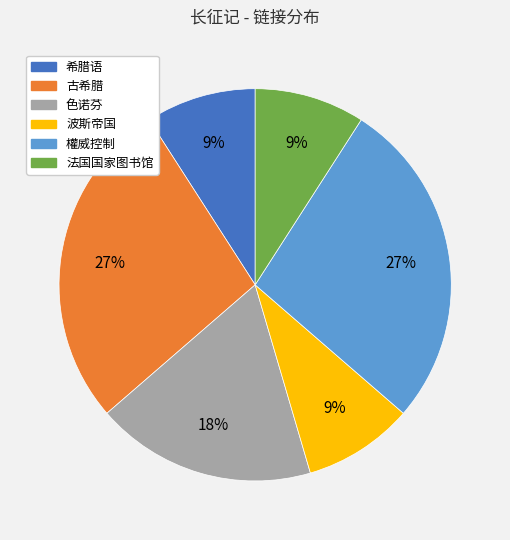

To the nearest percent, what is the combined percentage of 權威控制 and 法国国家图书馆?

36%